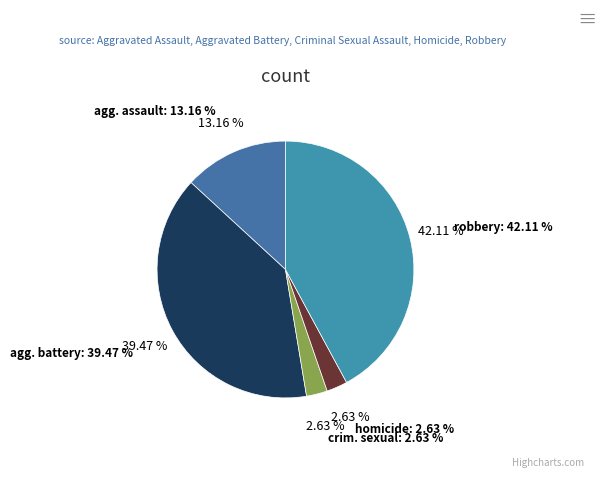

The Aggravated Battery slice represents 39% of the pie. True or false?

True